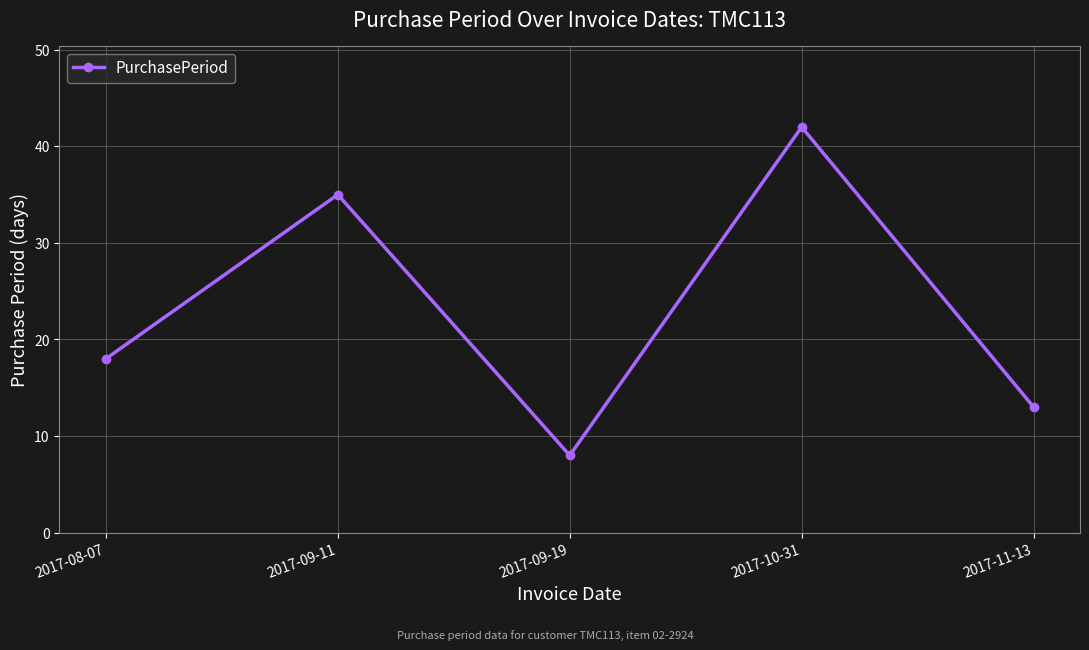

Which has a higher value, 2017-09-19 or 2017-11-13?

2017-11-13